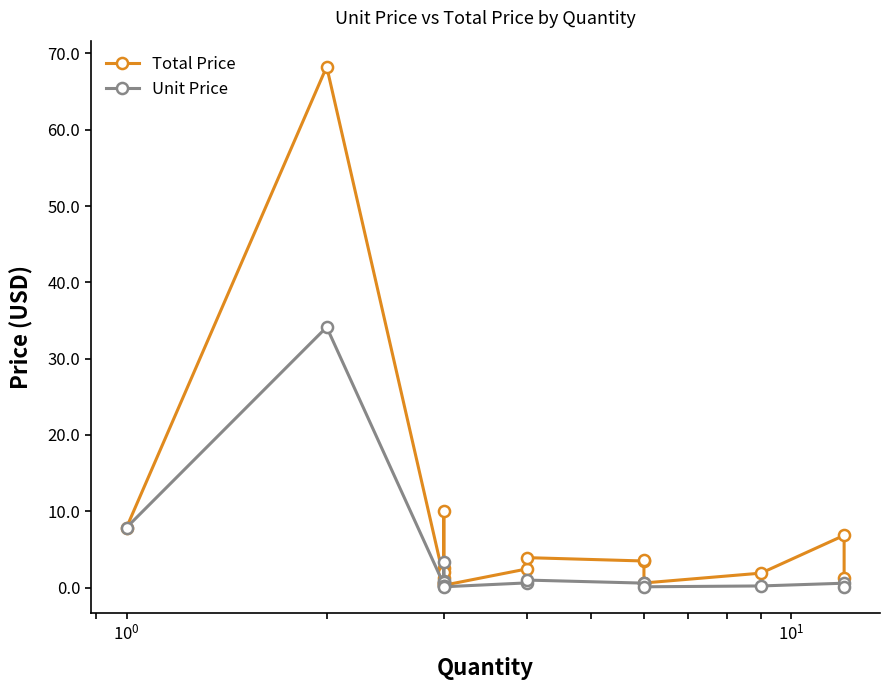

True or false: Total Price and Unit Price intersect in this chart.

False